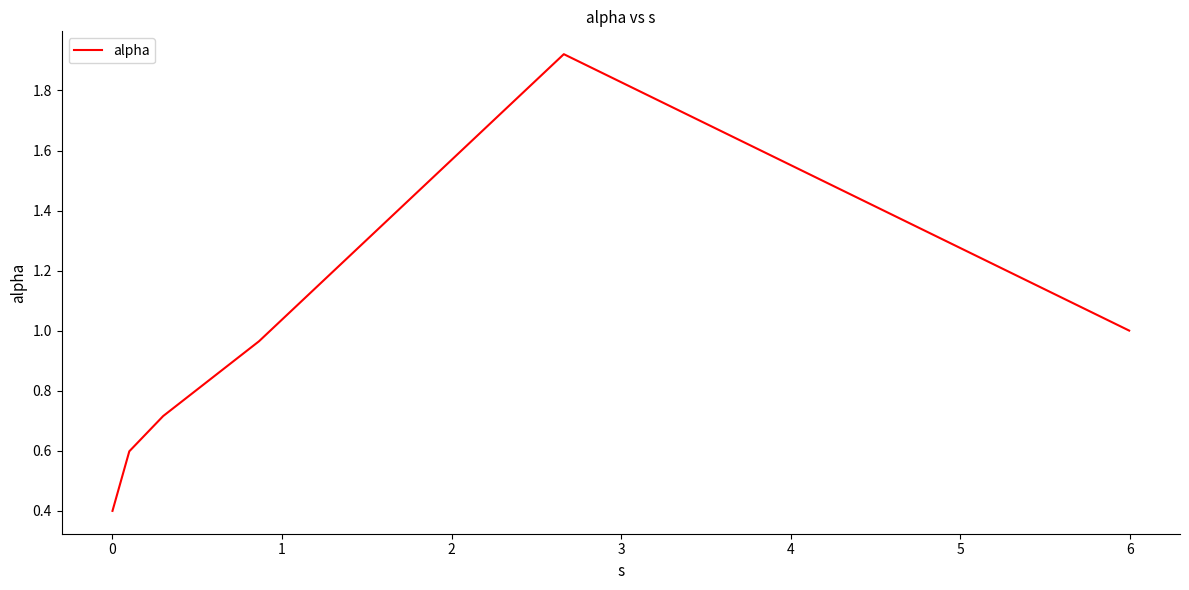

True or false: there are more than 0 points higher than both neighbors.

True